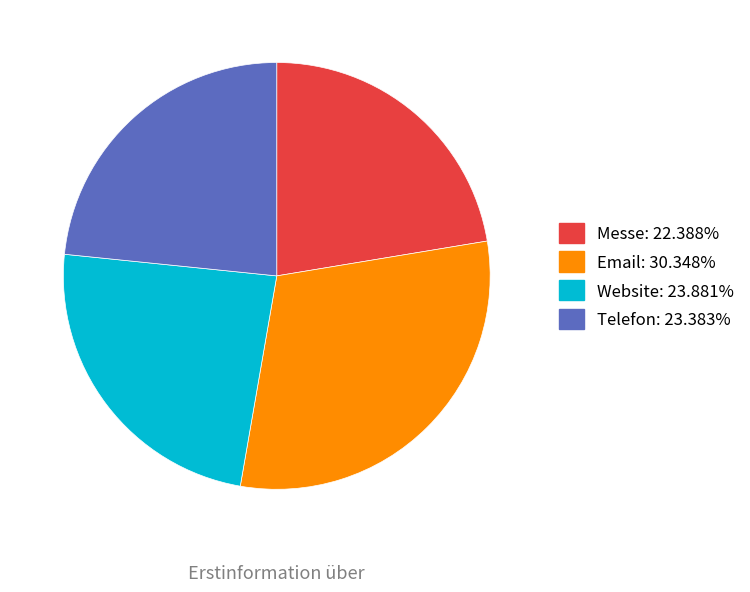

Approximately how many times larger is the value at Telefon: 23.383% compared to Messe: 22.388%?

1.0